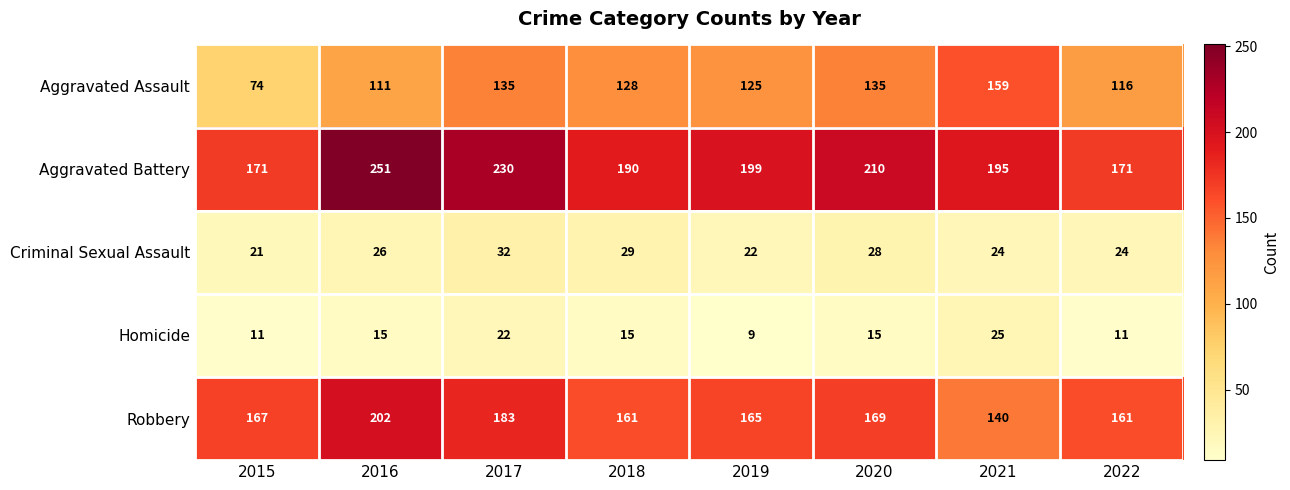

What is the sum of the Criminal Sexual Assault values at 2022 and 2015?

45